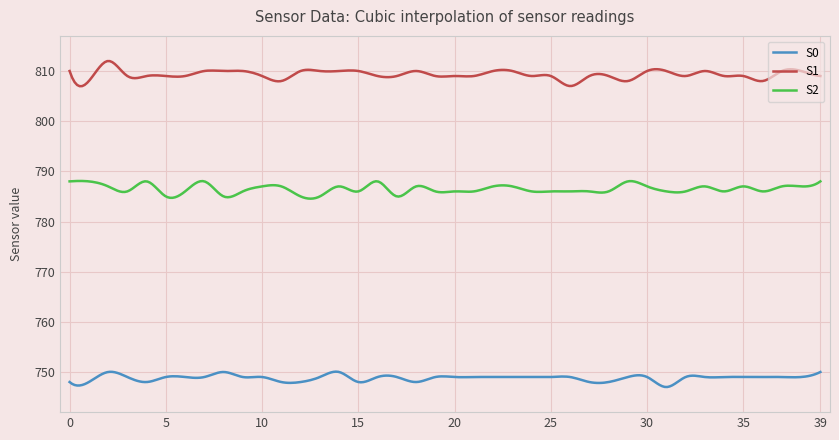

What is the maximum value shown in the chart?

812.0